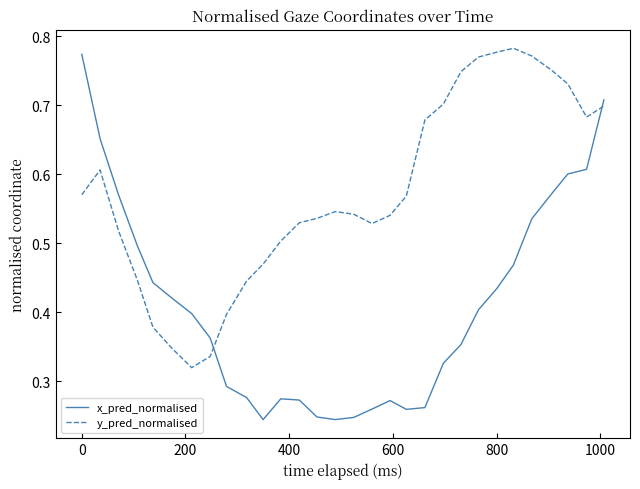

List the series in order of their overall mean, lowest first.

x_pred_normalised, y_pred_normalised